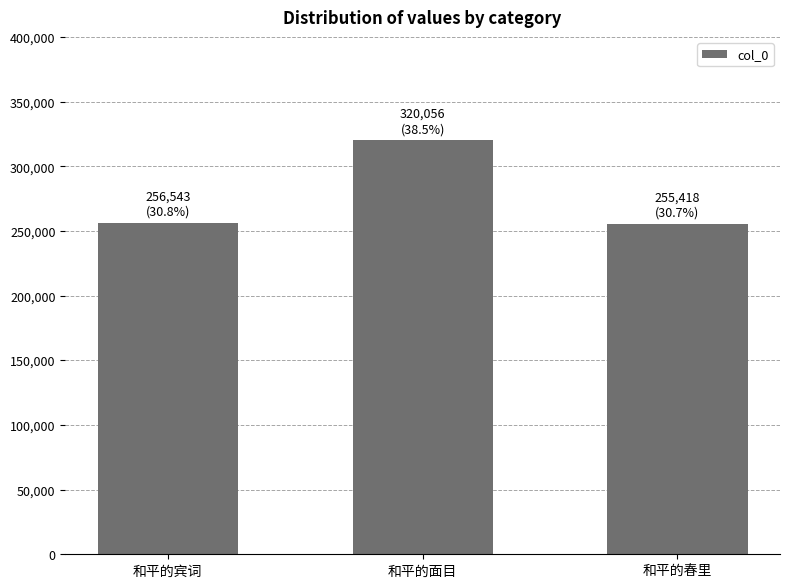

Between 和平的春里 and 和平的面目, which is larger?

和平的面目